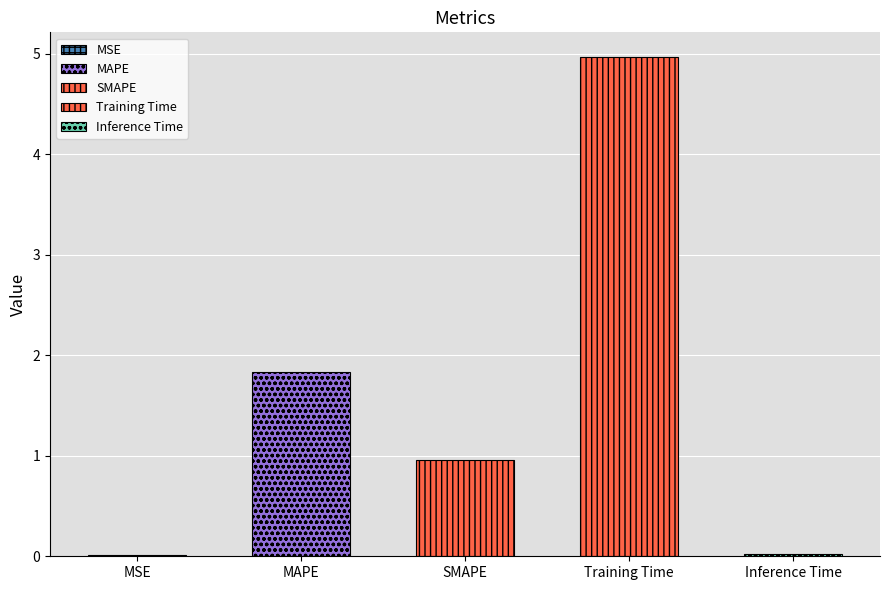

Which category has the highest value across all series?

Training Time